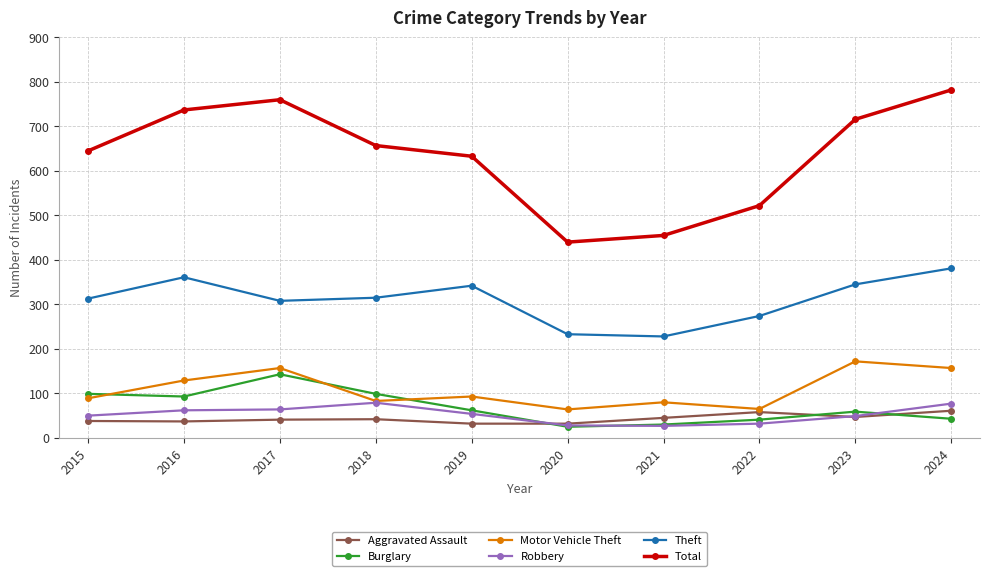

What is the sum of the Robbery values at 2019 and 2022?

86